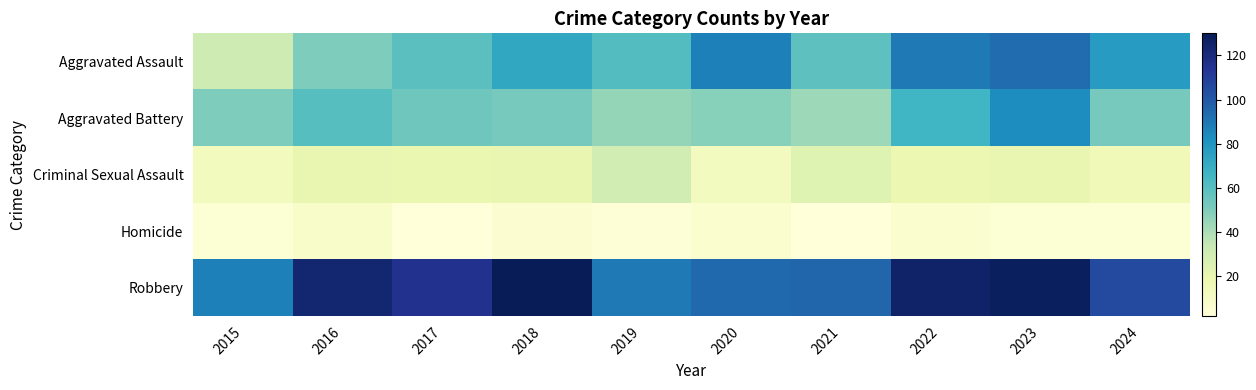

How many distinct data groups are displayed?

5